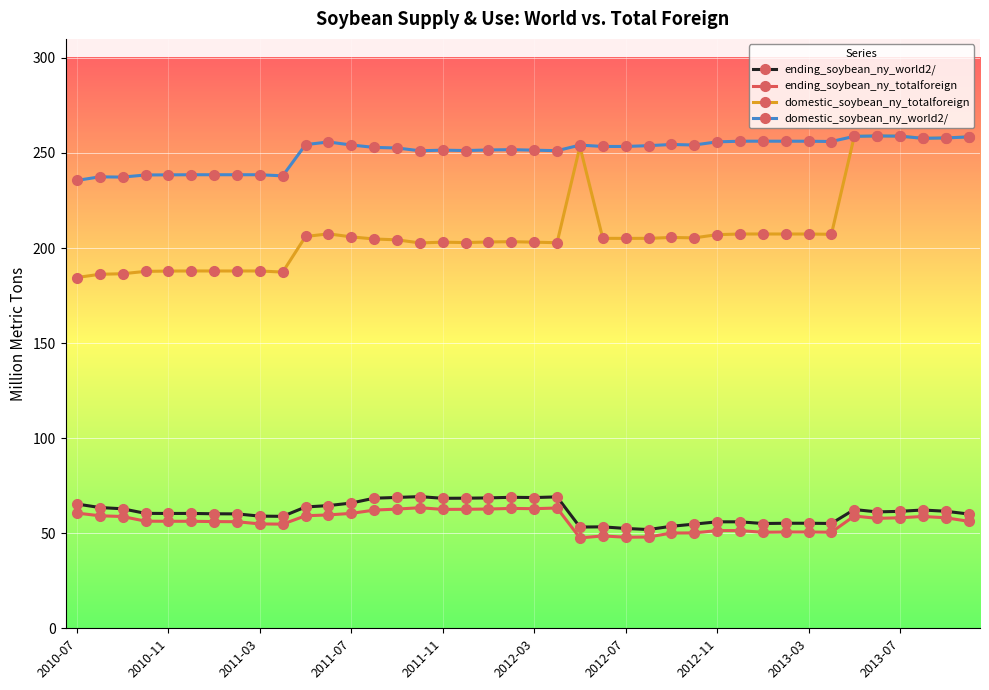

What is the value of the domestic_soybean_ny_world2/ point at the 31st from the left?

256.2